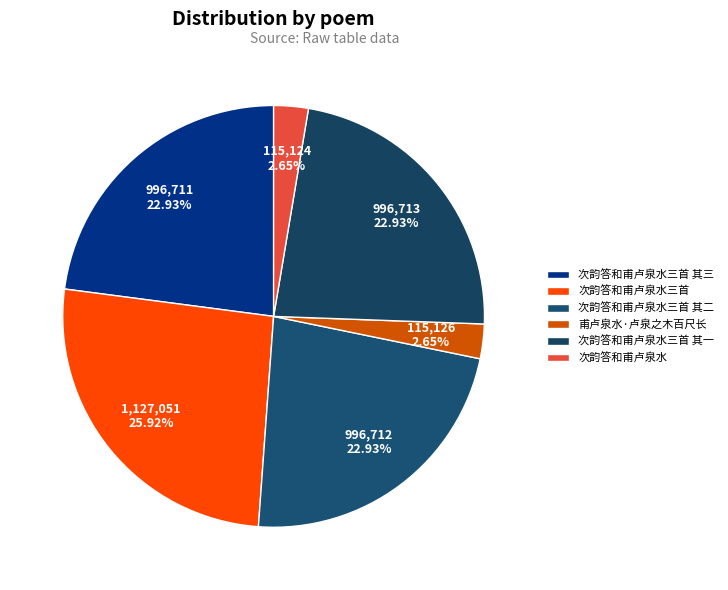

The 次韵答和甫卢泉水三首 slice represents 34% of the pie. True or false?

False